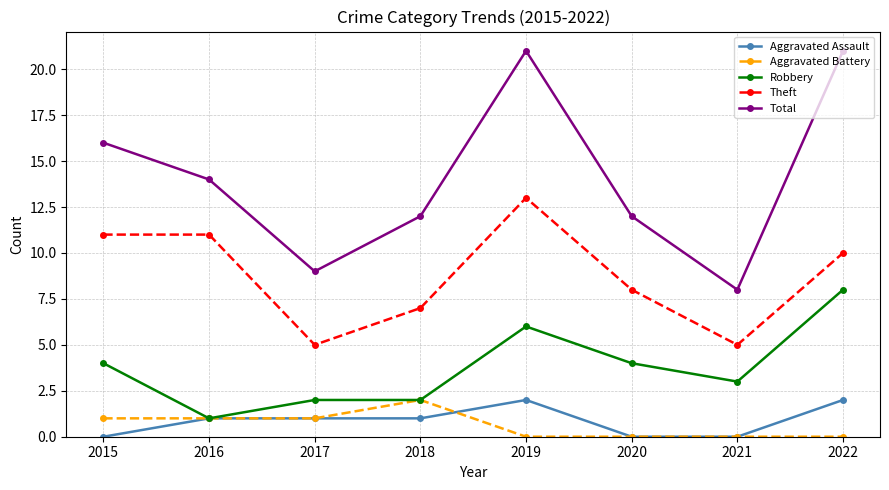

How many values in the Total series are below 14?

4